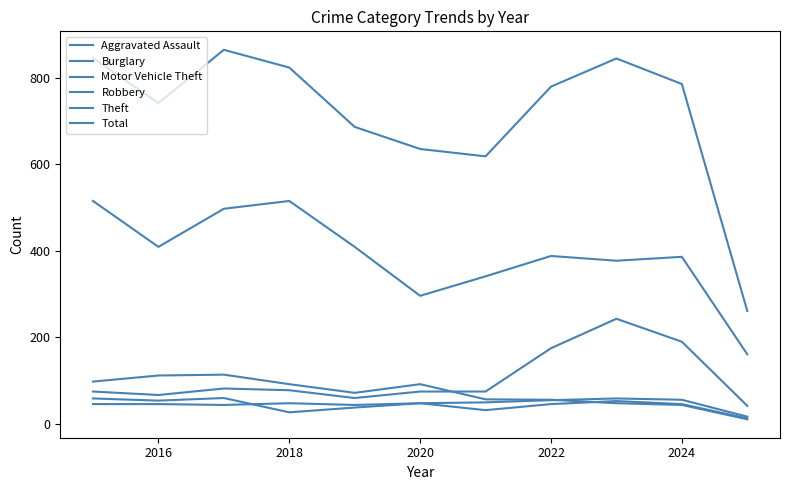

Does the chart display data point markers on the line(s)?

No